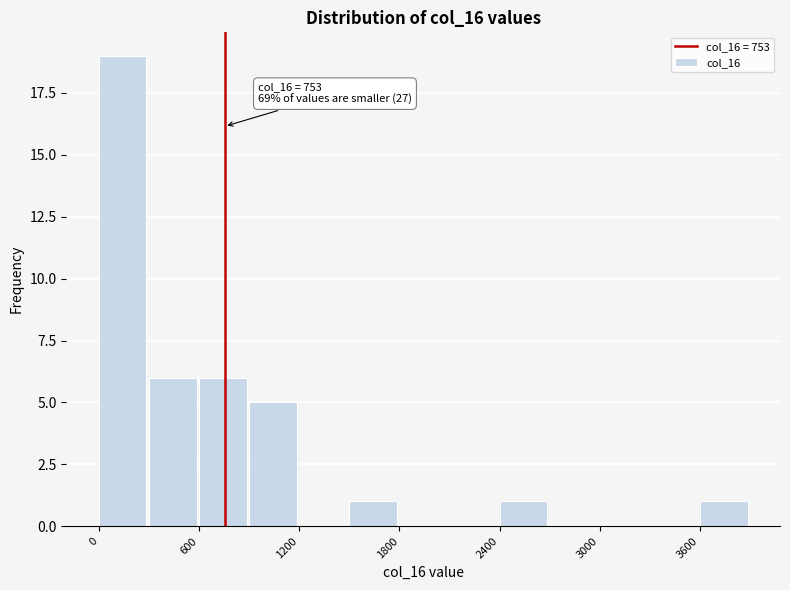

Read against the x-axis, roughly where is the centre of the tallest bar?

100